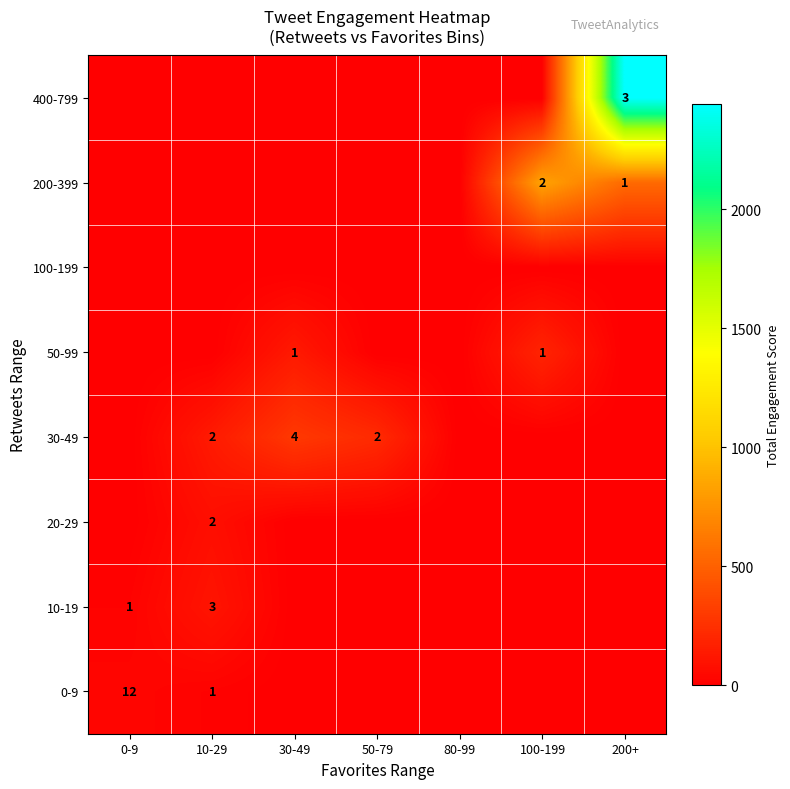

Is it true that 0-9 equals 1 at 10-29?

True